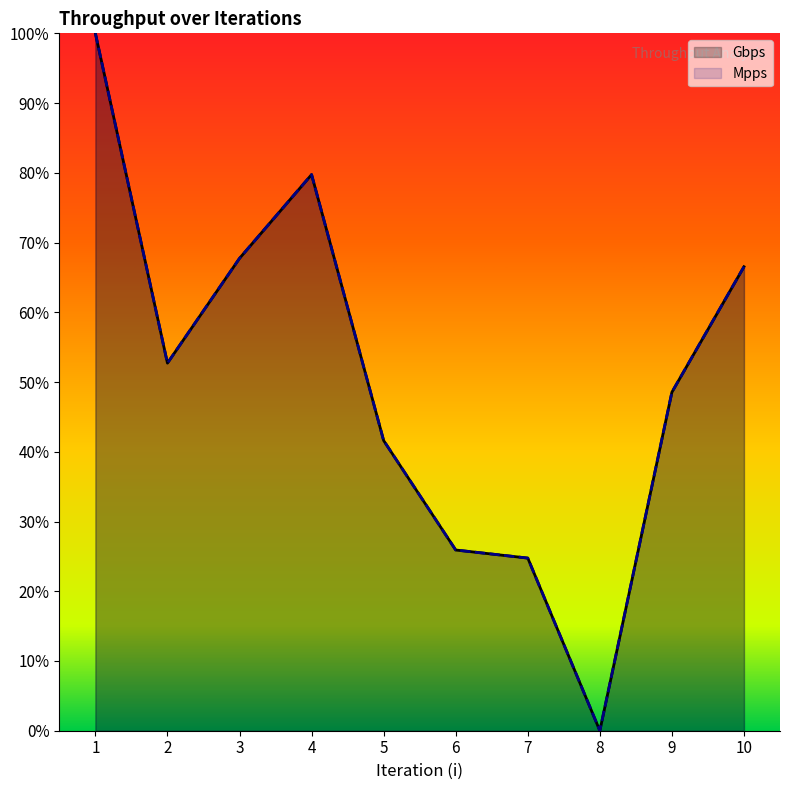

Rank the series at 10 from lowest to highest value.

Mpps, Gbps